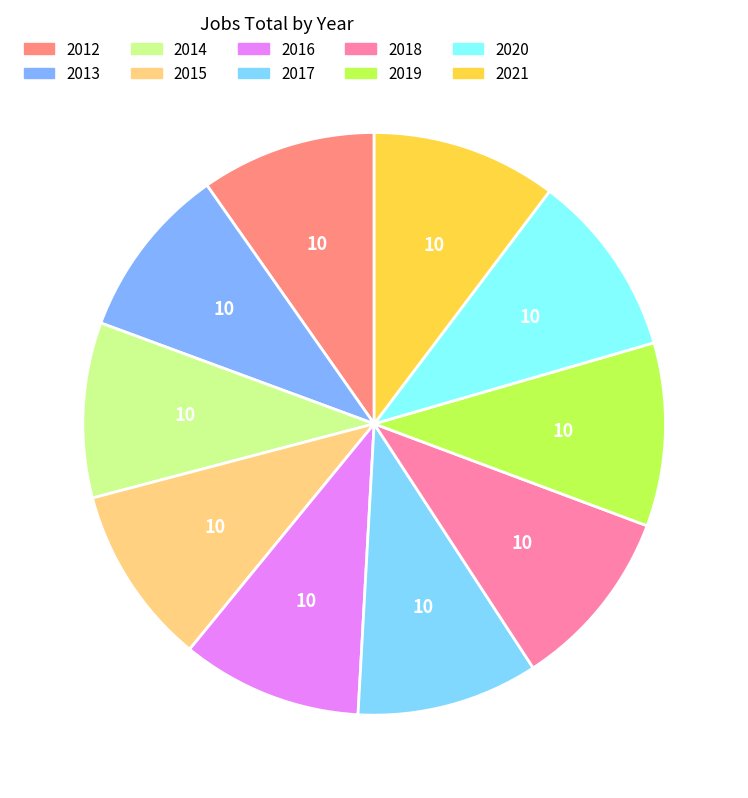

What percentage do 2018 and 2012 together represent?

19.9%